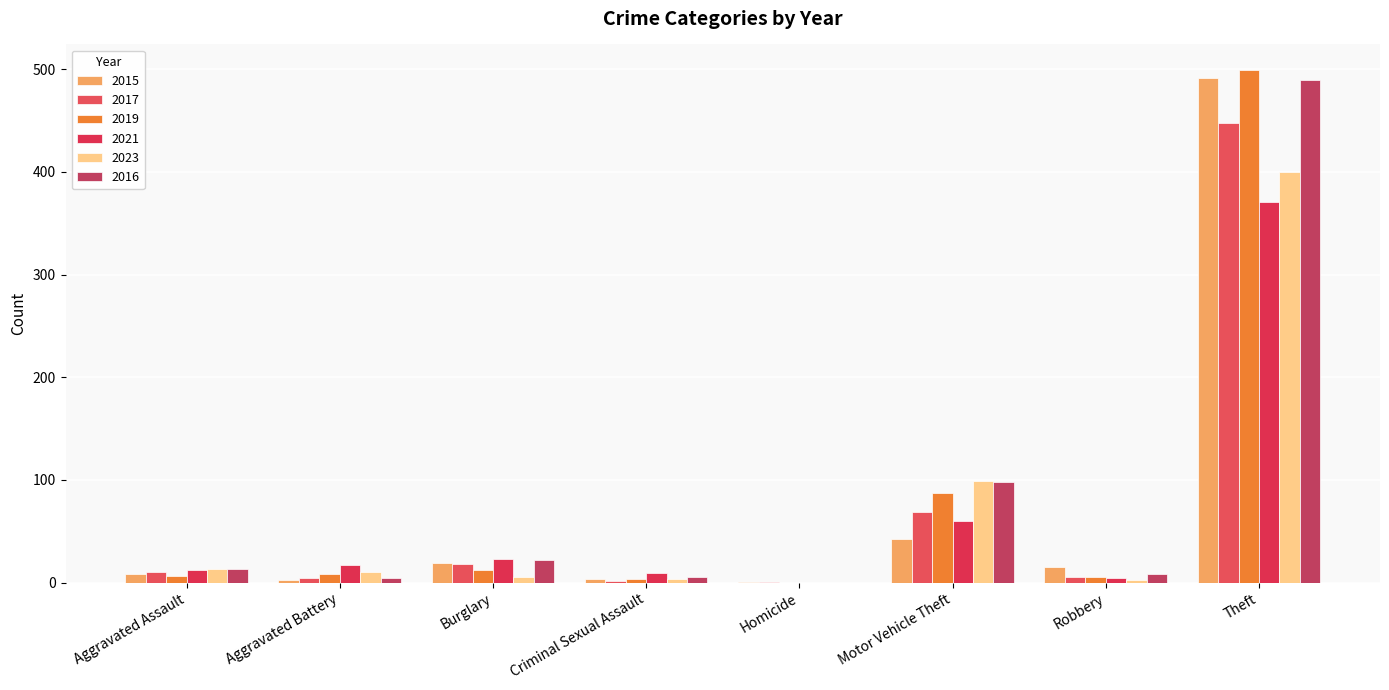

How many data points does each series have?

8